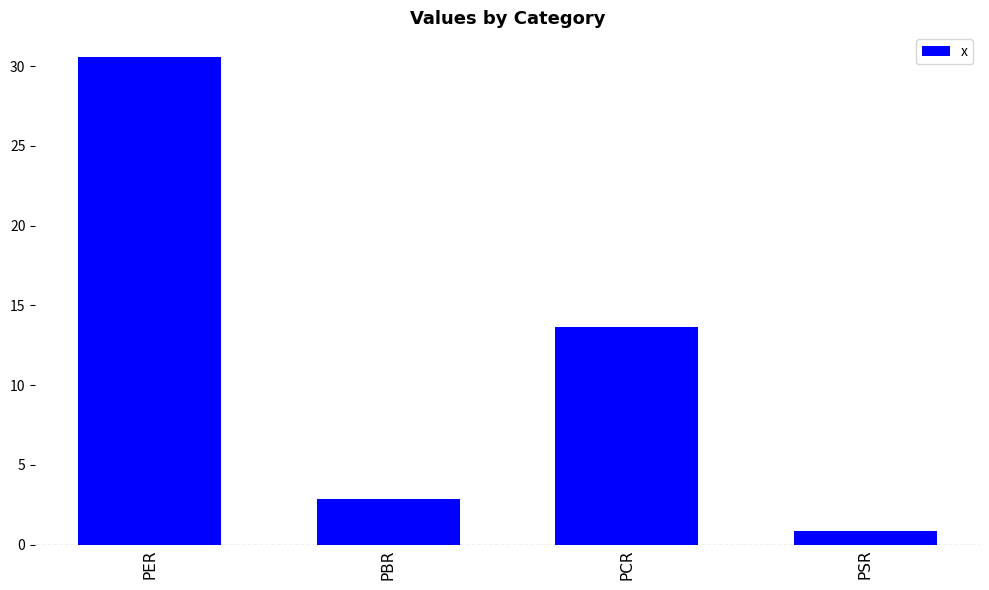

What is the change in value from PER to PSR?

-29.7